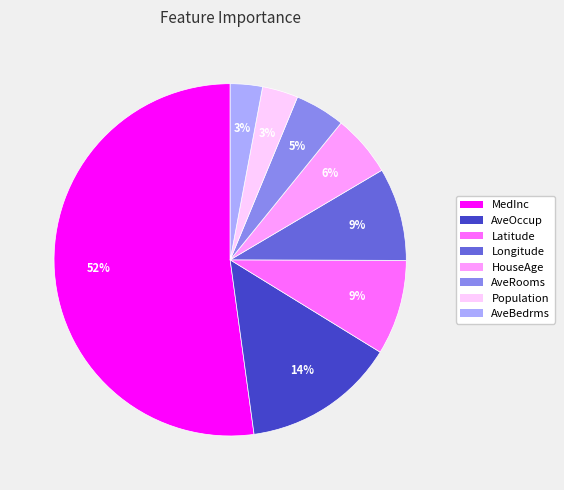

Which category accounts for the majority?

MedInc